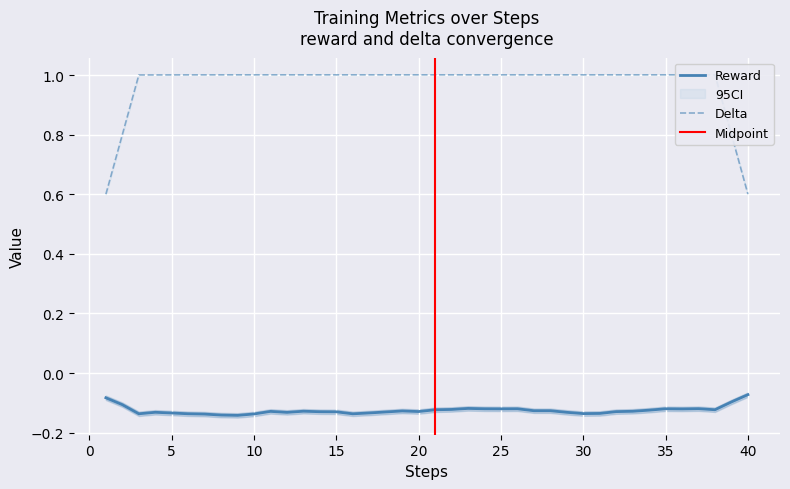

List the series in order of their peak value, lowest first.

reward, delta